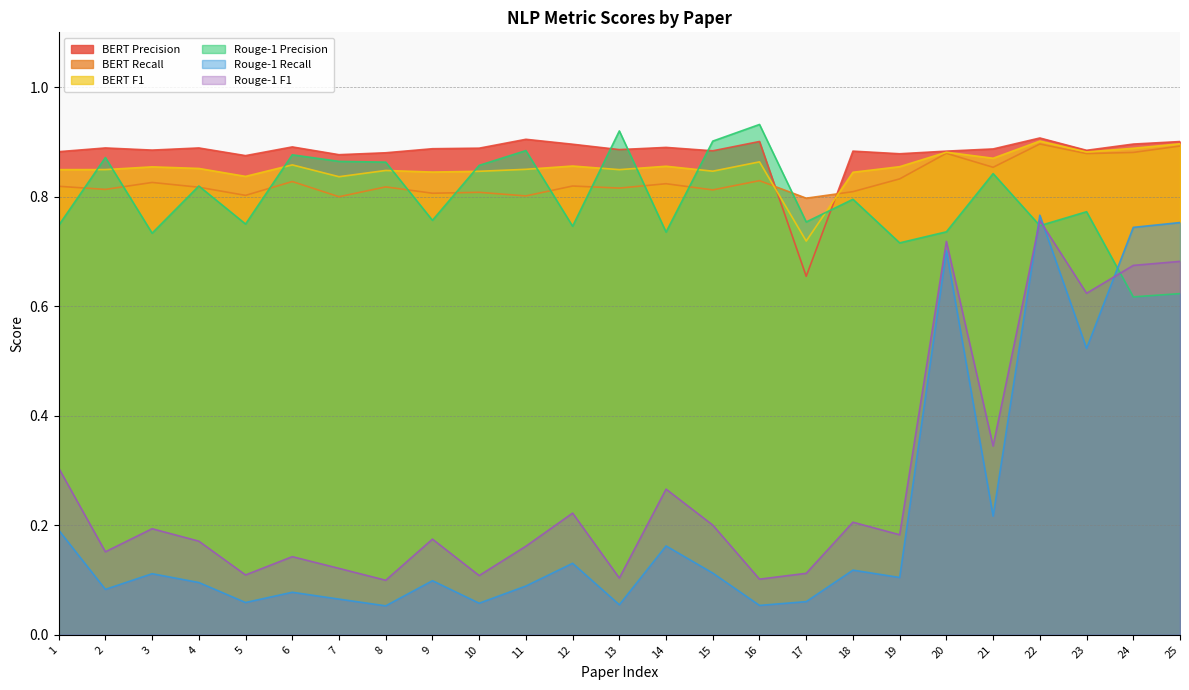

Is it true that BERT F1 equals 0.8 at 11?

True